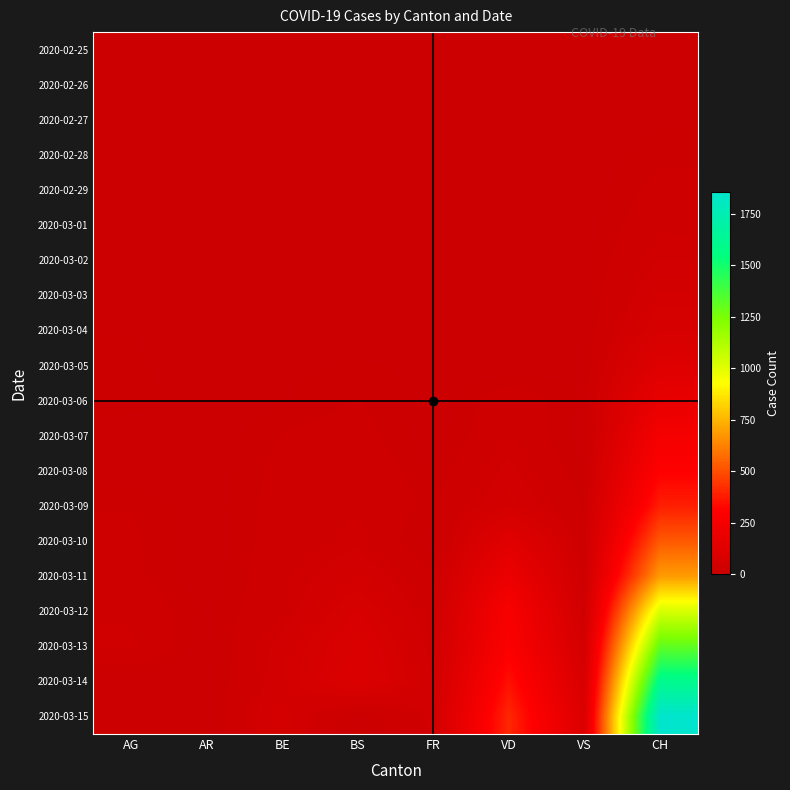

At which category is the sum across all series the highest?

CH